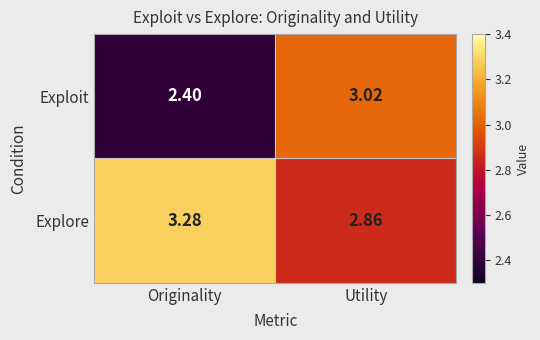

Where is Explore nearest to the value 3?

Utility